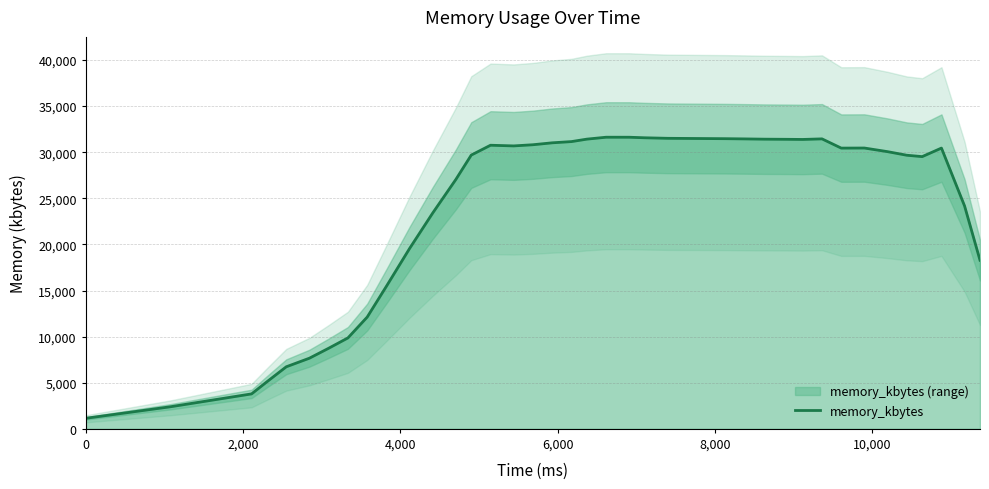

How many lines are shown in the chart?

1